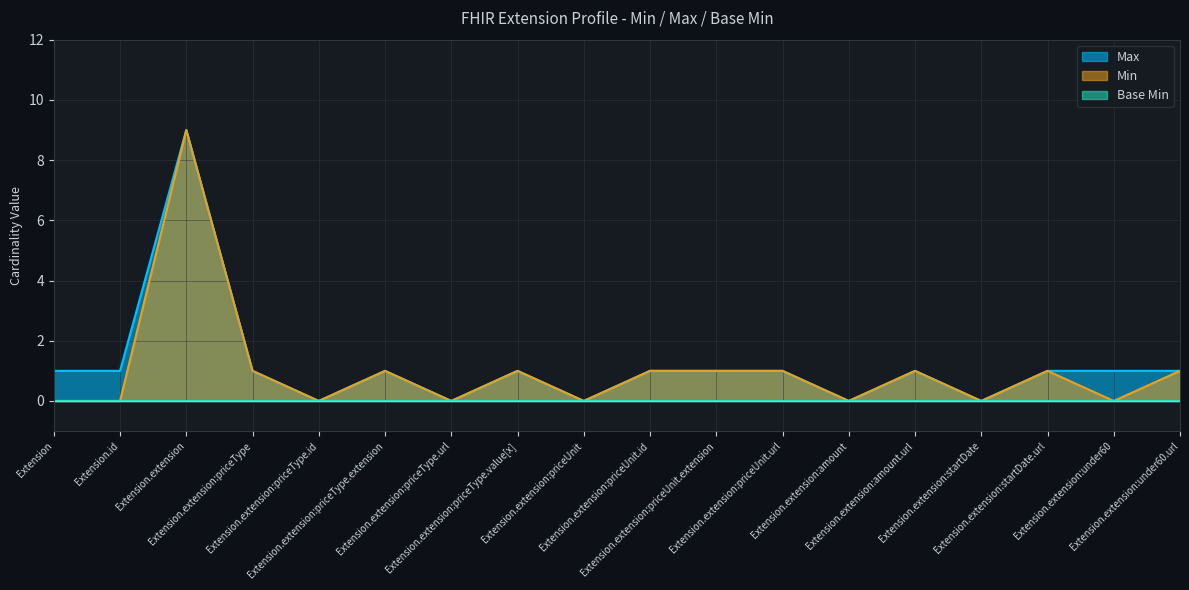

Which series changed the most between Extension.extension and Extension.extension:priceType.url?

Max